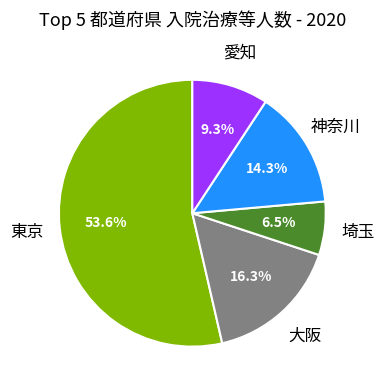

How many slices are in this pie chart?

5